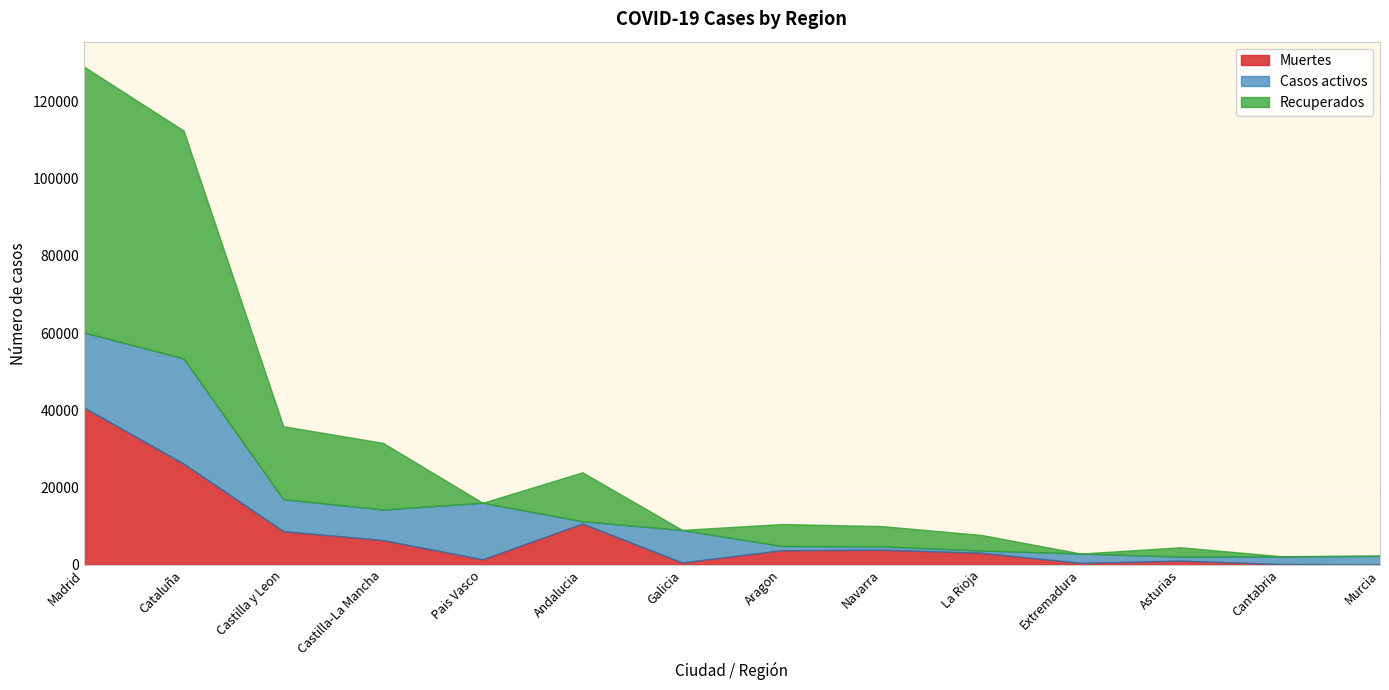

What is the maximum value for Muertes?

40736